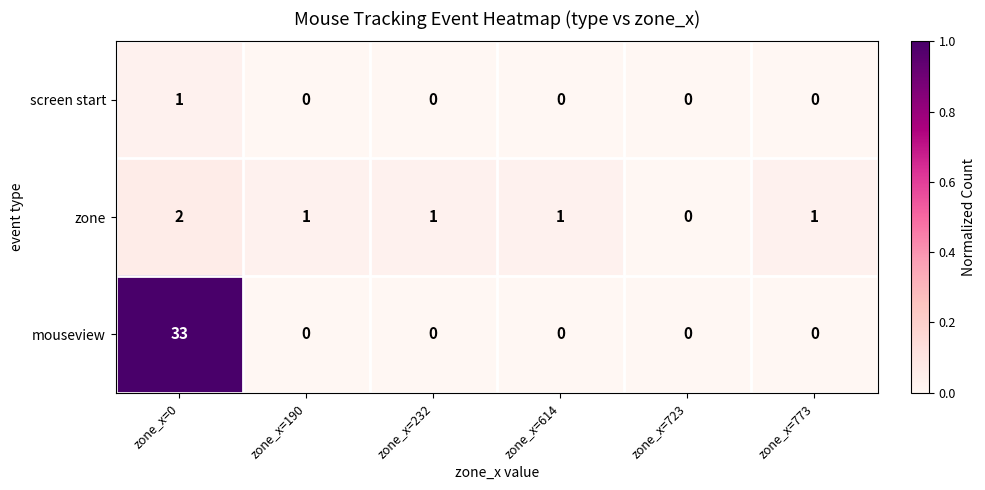

How many screen start values are between 0 and 1?

6